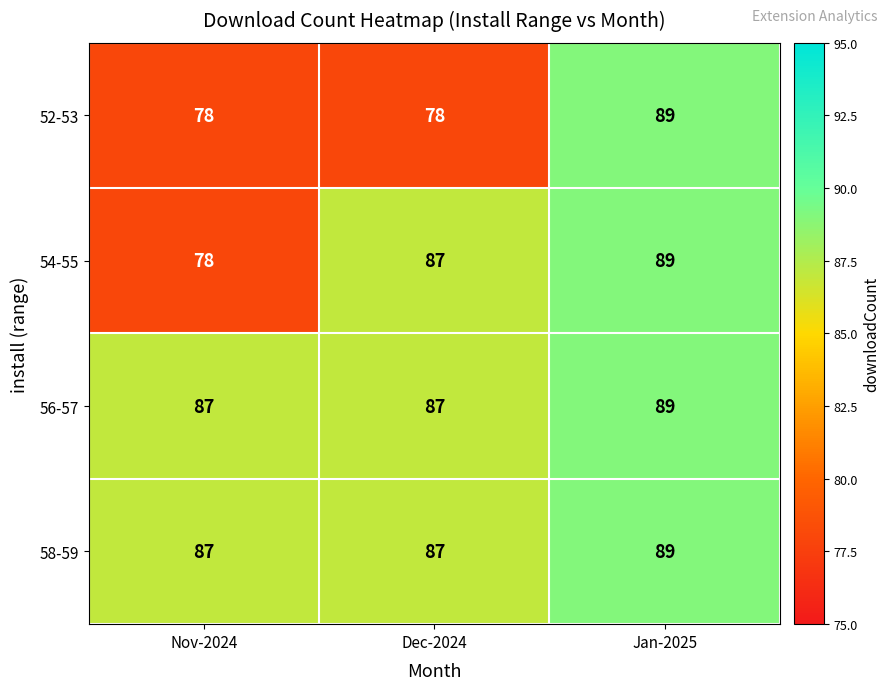

At which category is the sum across all series the highest?

Jan-2025